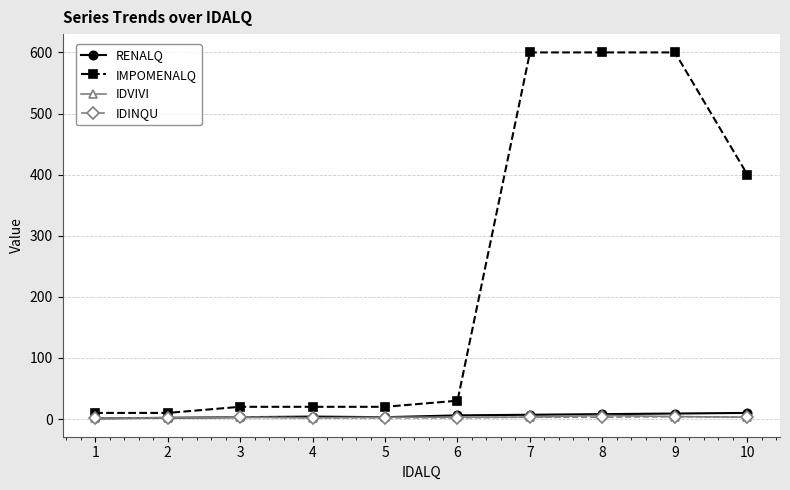

True or false: IDVIVI has more than 0 interior local peaks.

True